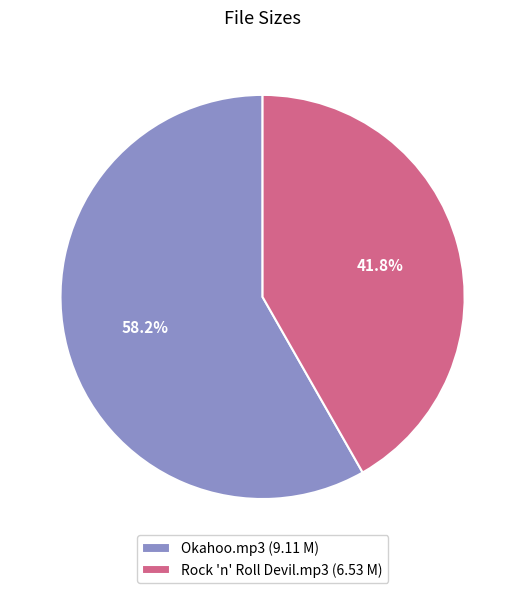

What is the ratio of the value at Okahoo.mp3 to the value at Rock 'n' Roll Devil.mp3?

1.4